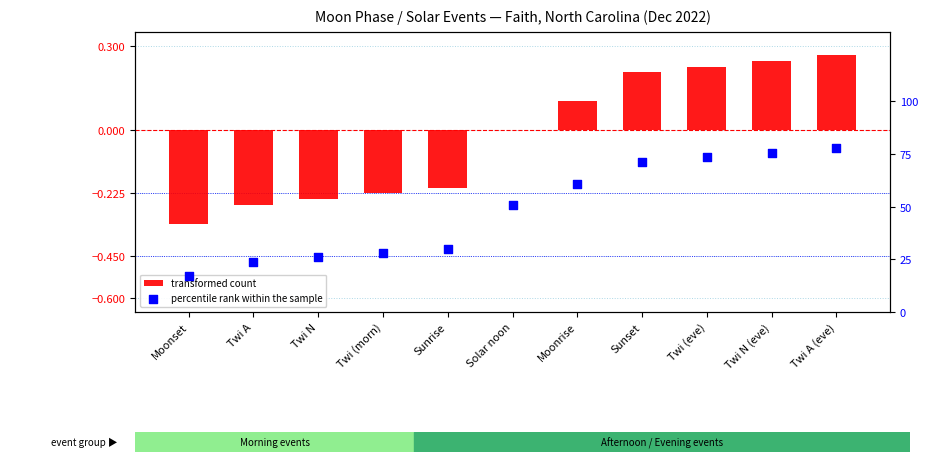

Which series contains the lowest Y value?

transformed count